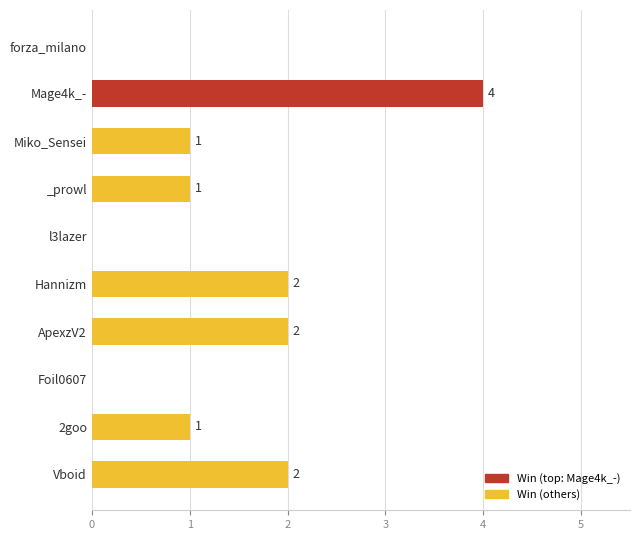

At which category does the chart reach its peak across all series?

Mage4k_-